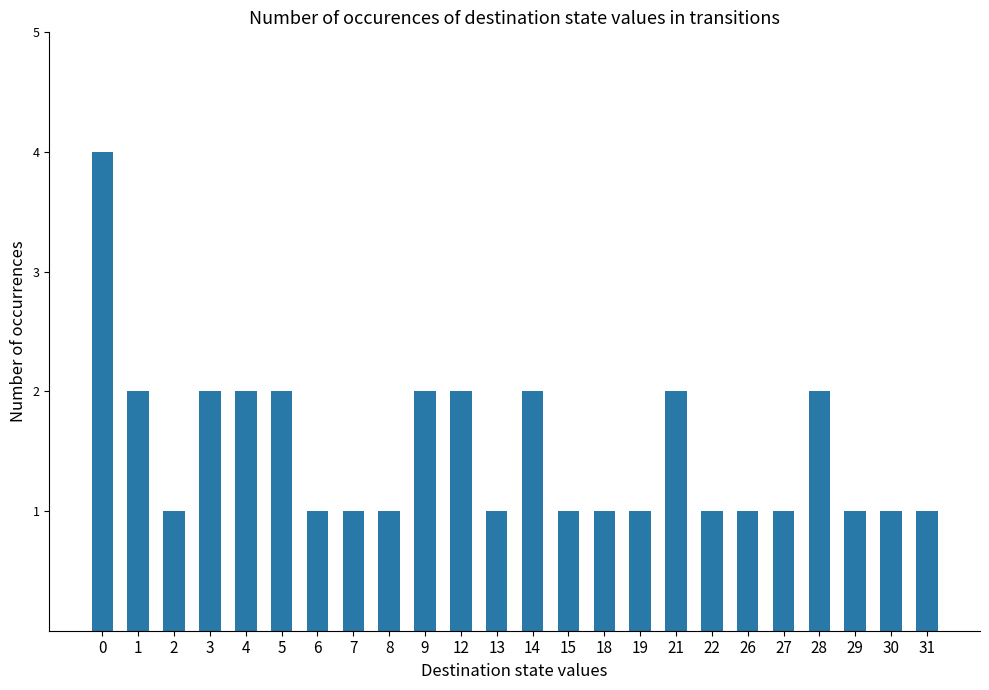

Approximately how many times larger is the value at 14 compared to 7?

2.0